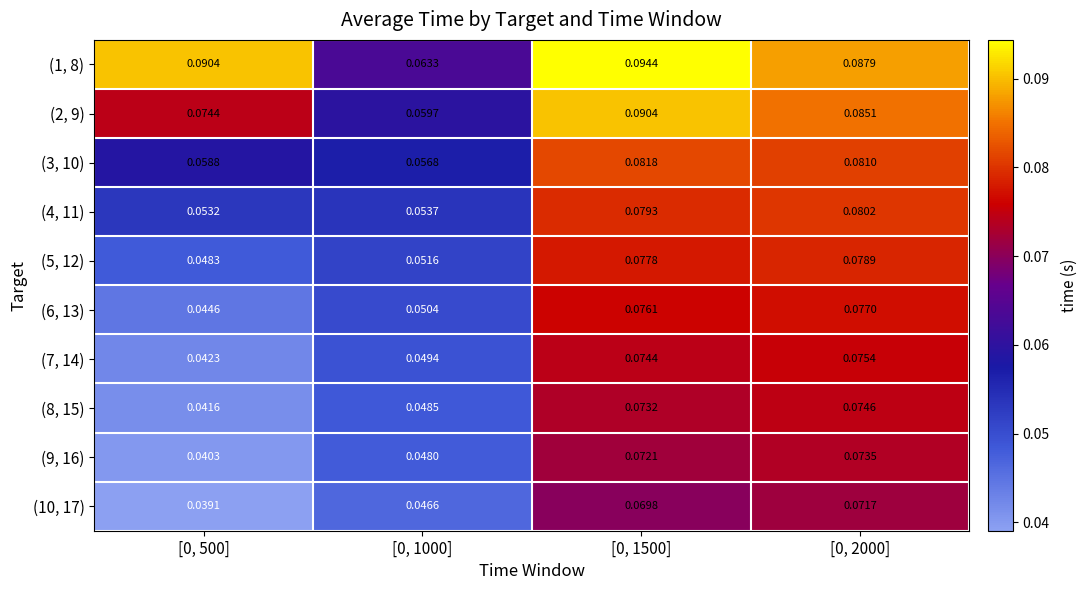

Is the value of (5, 12) at [0, 500] greater than the value of (4, 11) at [0, 1000]?

No